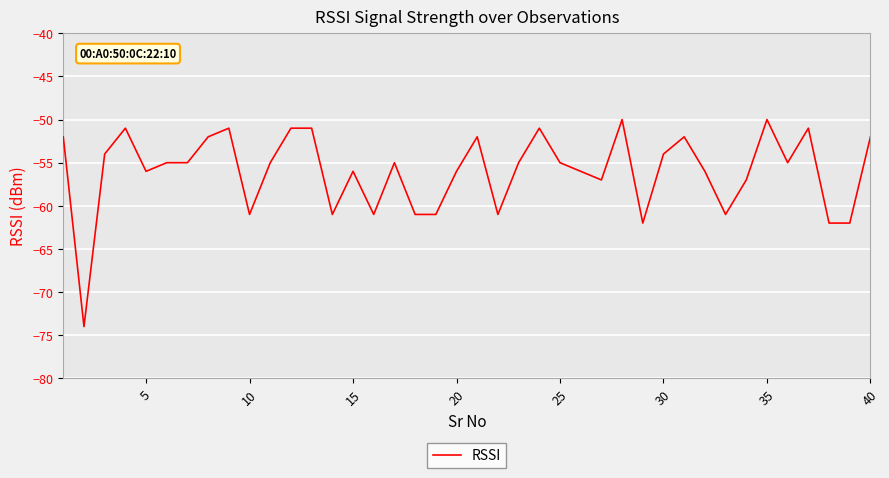

What is the greatest value displayed?

-50